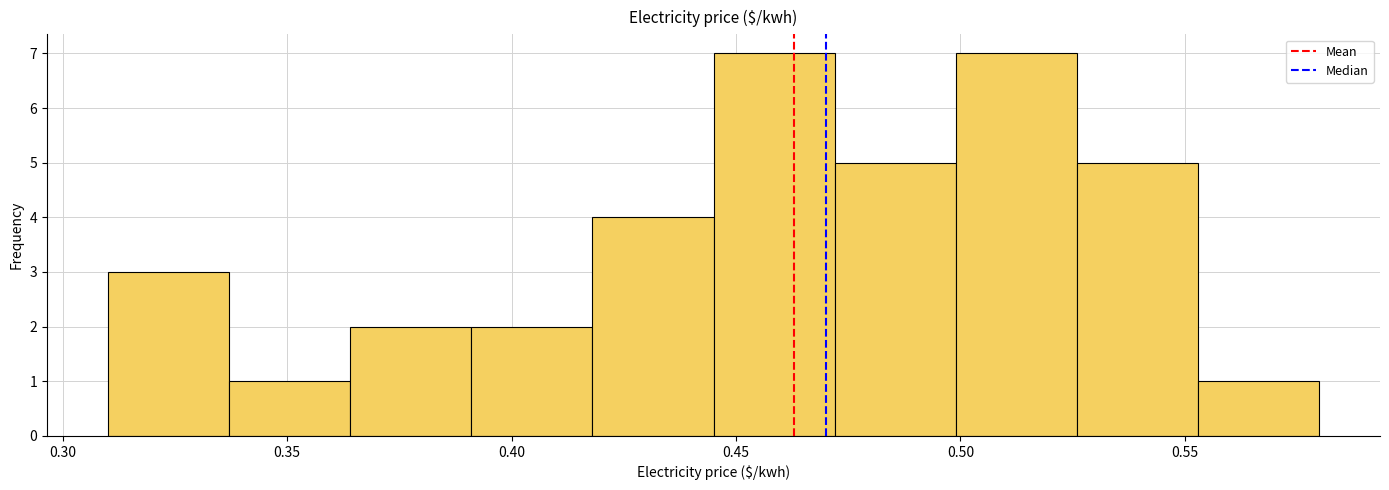

Reading left to right, transcribe this chart: for each bar, give the range it covers on the x-axis and its height. Neither the bar edges nor the heights are printed on the chart, so give them approximately, as read against the axes.

0.310 to 0.337: 3
0.337 to 0.364: 1
0.364 to 0.391: 2
0.391 to 0.418: 2
0.418 to 0.445: 4
0.445 to 0.472: 7
0.472 to 0.499: 5
0.499 to 0.526: 7
0.526 to 0.553: 5
0.553 to 0.580: 1